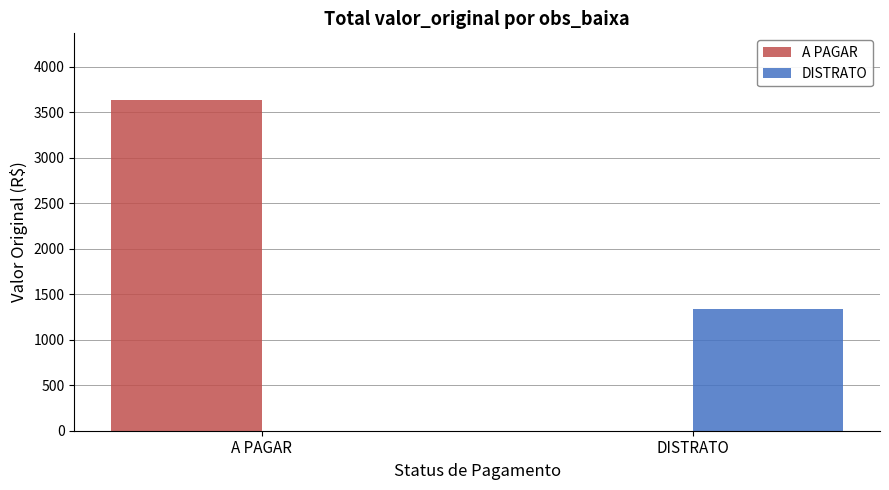

Are the bars grouped side by side (vs. stacked)?

Yes